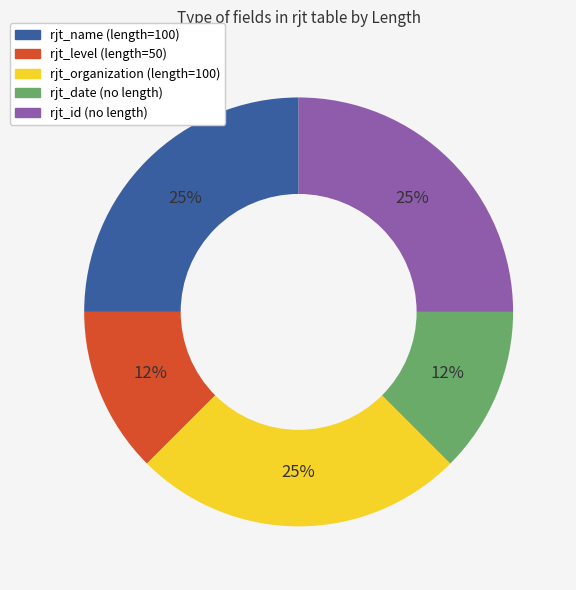

How many slices are in this pie chart?

5